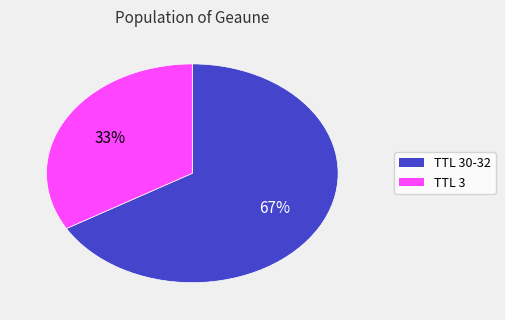

To the nearest percent, what is the average slice percentage?

50%